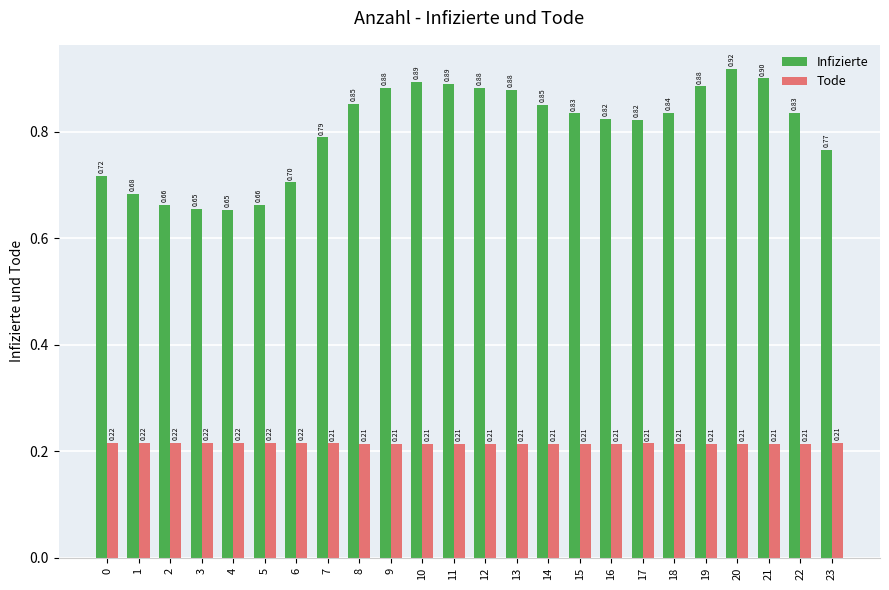

Rank the series by their average value, from highest to lowest.

Infizierte, Tode